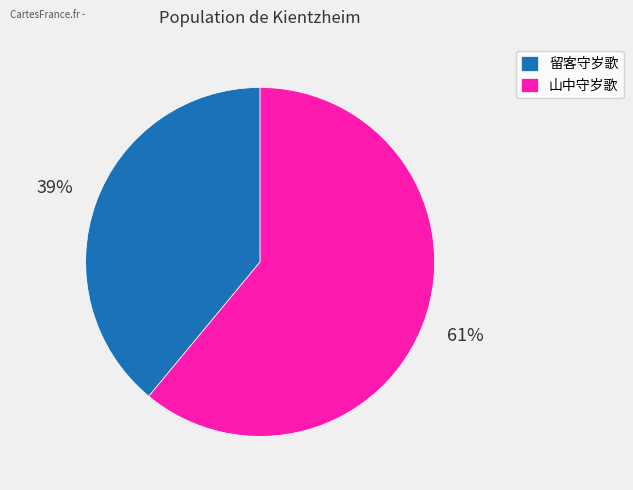

Between 山中守岁歌 and 留客守岁歌, which is larger?

山中守岁歌